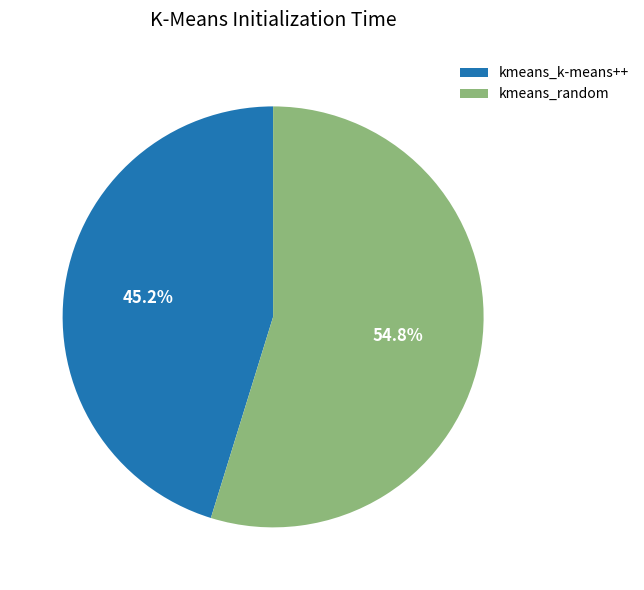

Between kmeans_k-means++ and kmeans_random, which is larger?

kmeans_random